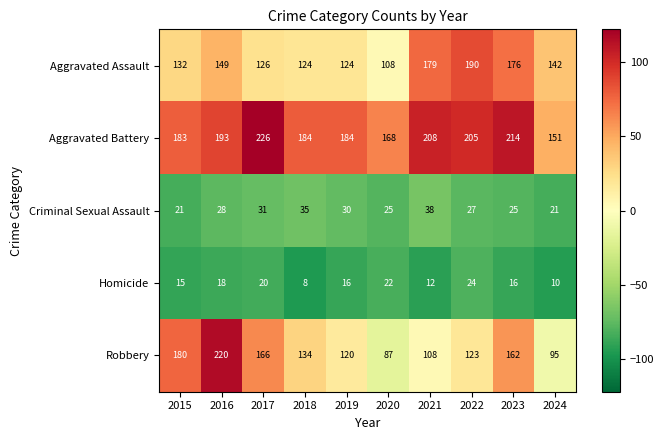

What is the difference between the highest and lowest values at 2016?

202